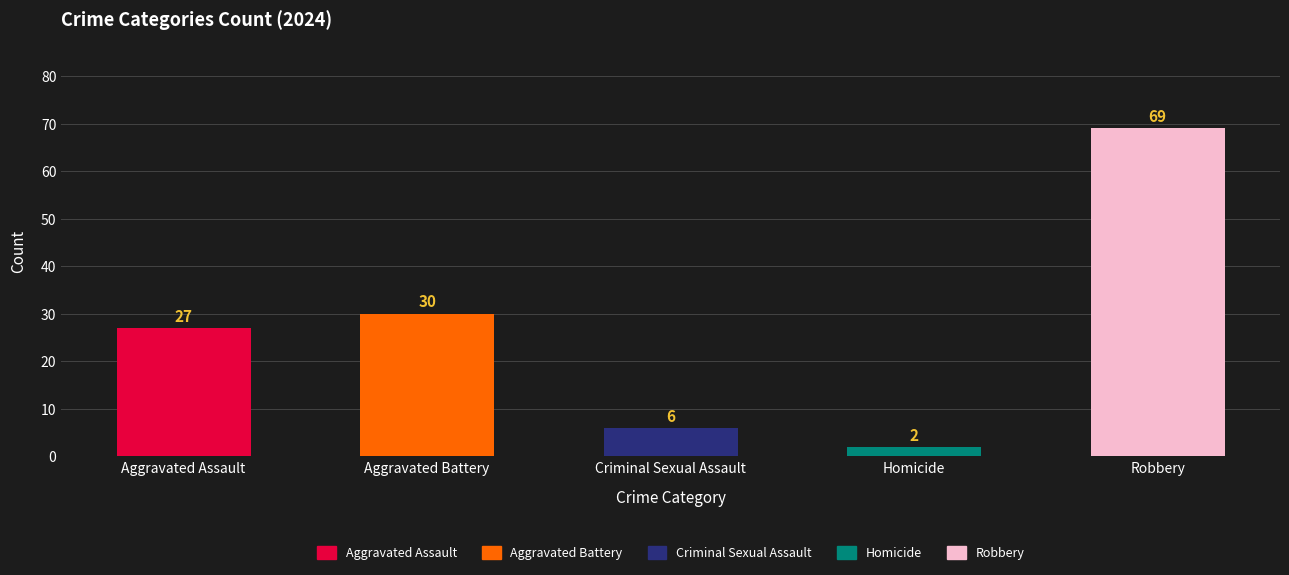

The Robbery series shows 69 at 2024. True or false?

True